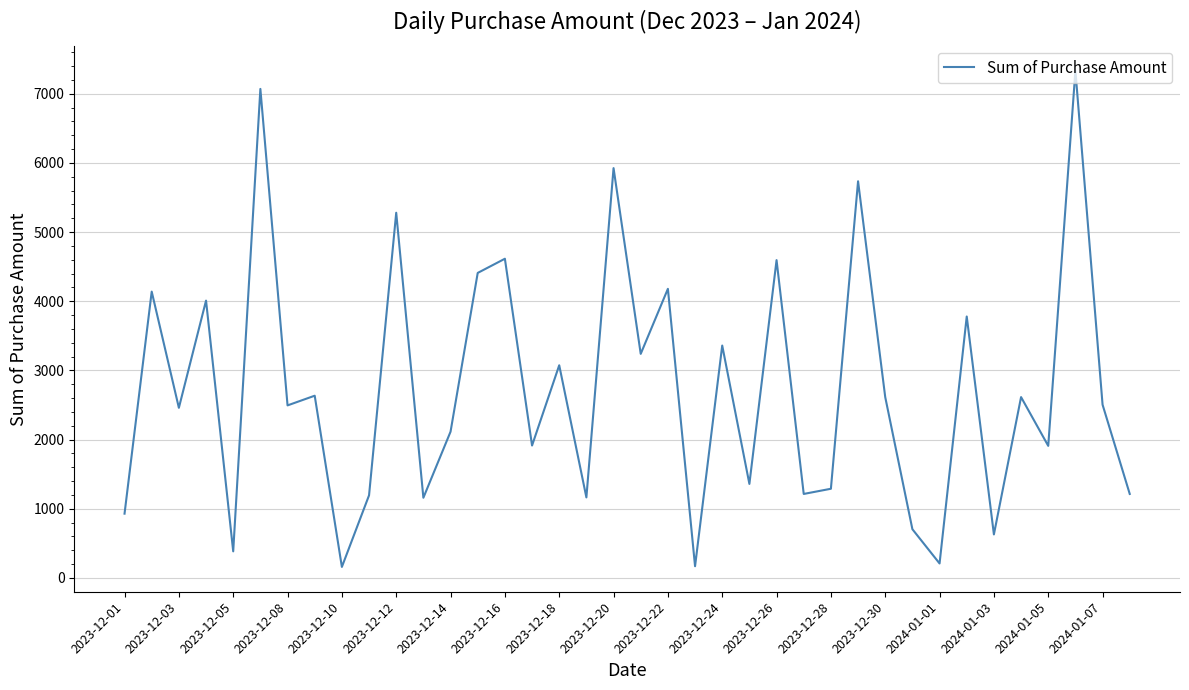

What is the maximum value shown in the chart?

7335